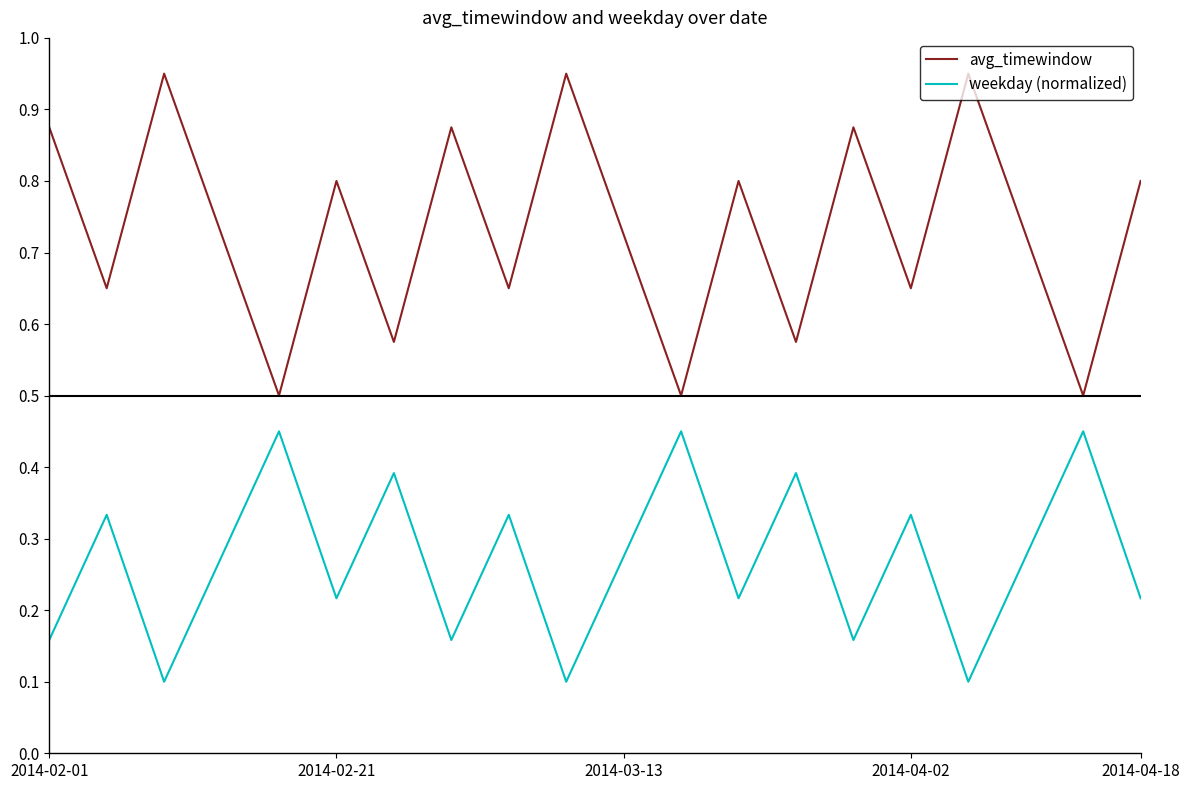

Which series has the largest range (max minus min)?

avg_timewindow